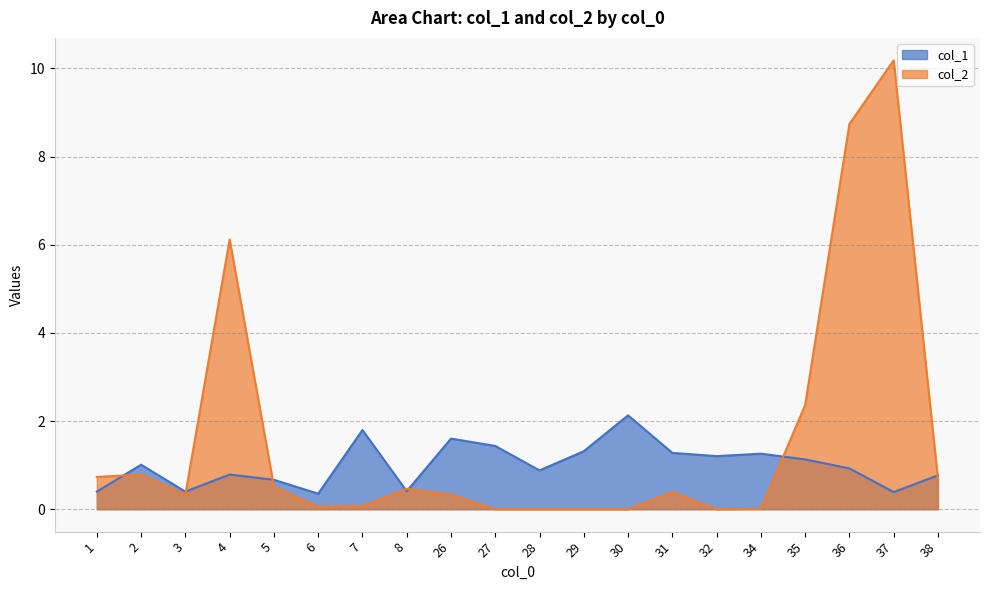

At which label is col_1 closest to 1?

2